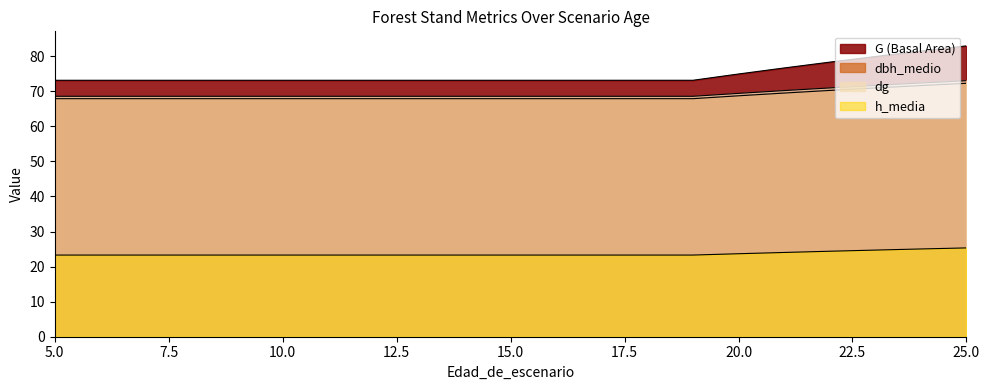

Which series has the widest spread of values?

G